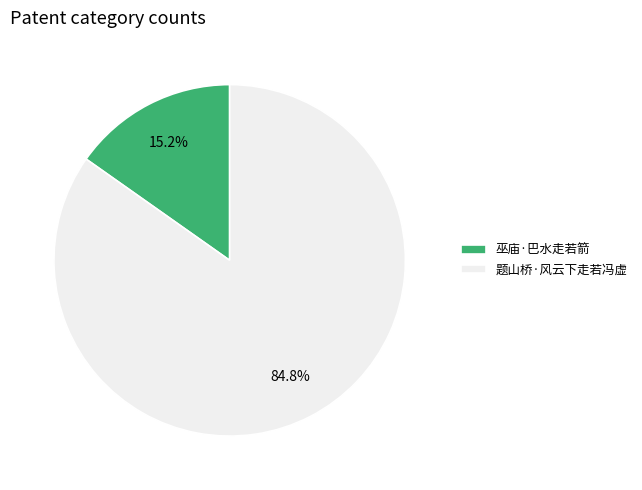

To the nearest percent, what percentage of the pie is 巫庙·巴水走若箭?

15%